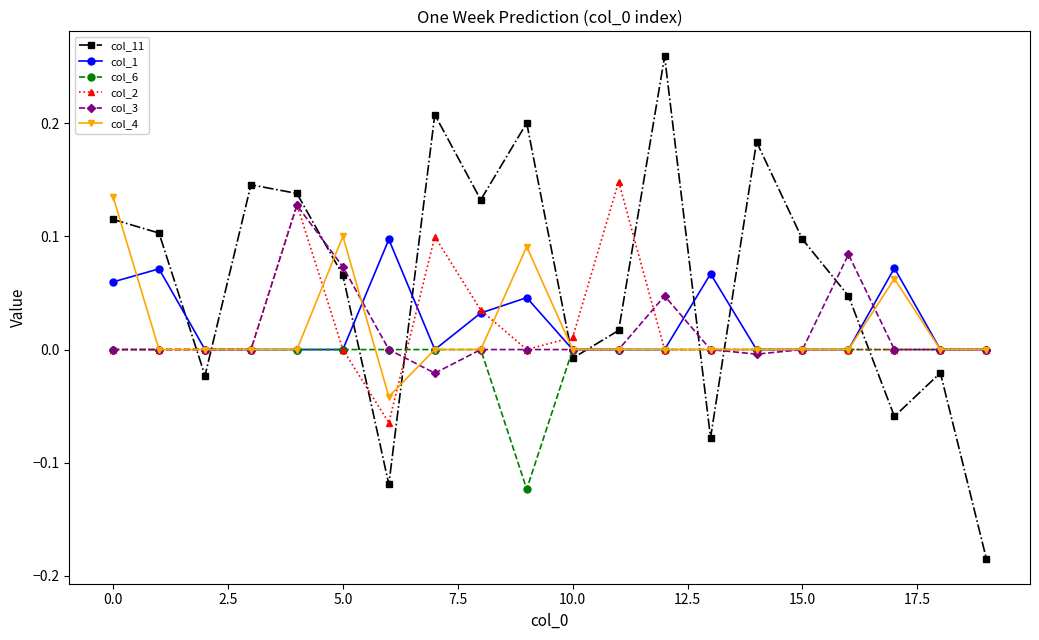

True or false: col_4 has more than 0 interior local peaks.

True